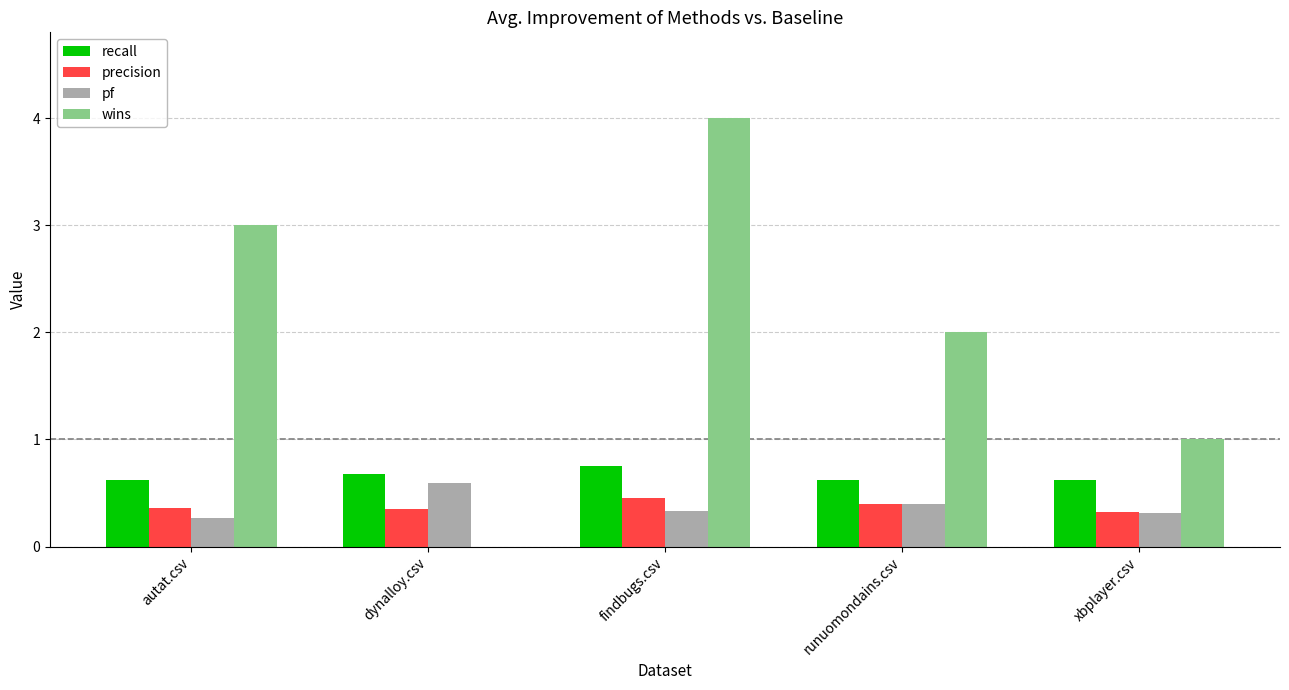

What is the total value across all series at findbugs.csv?

5.5